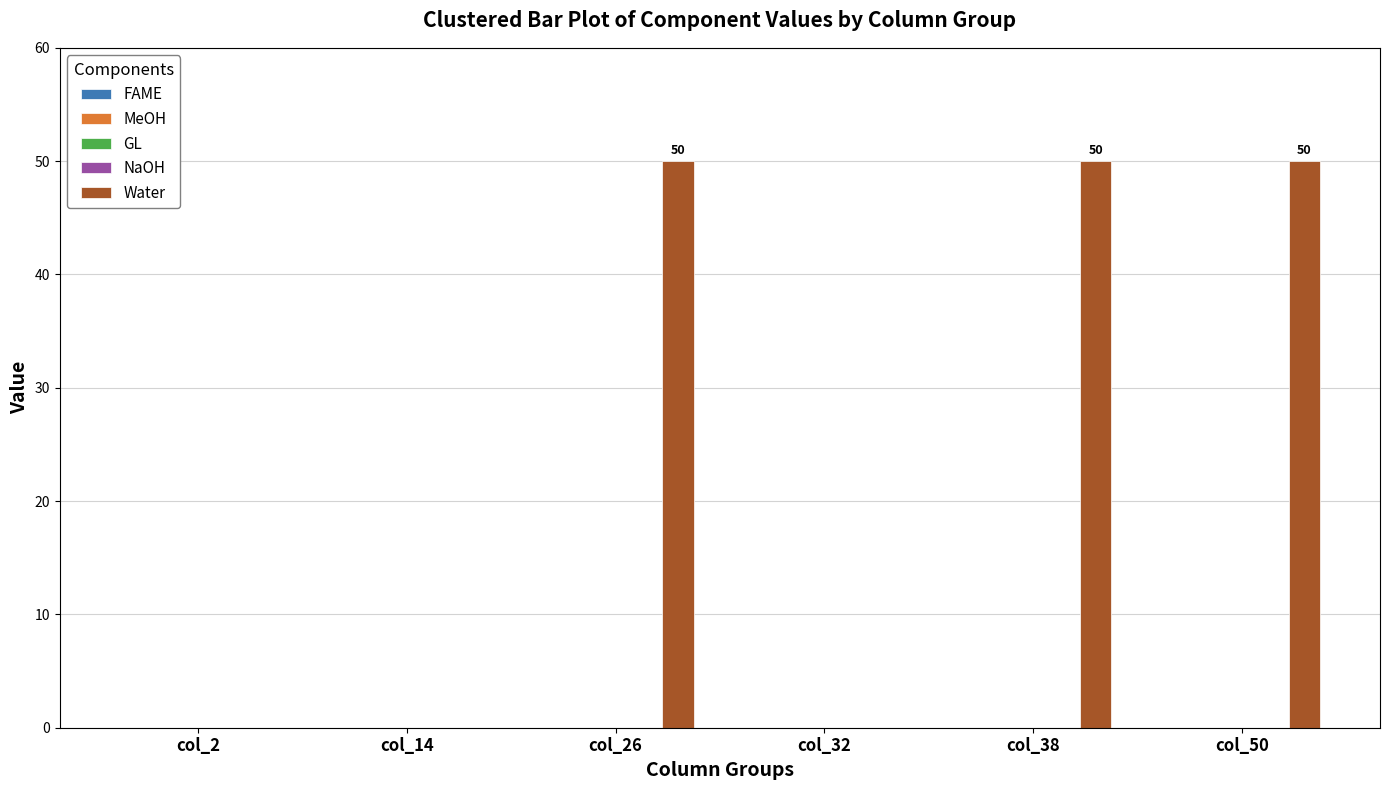

How many values are between 0 and 50?

6